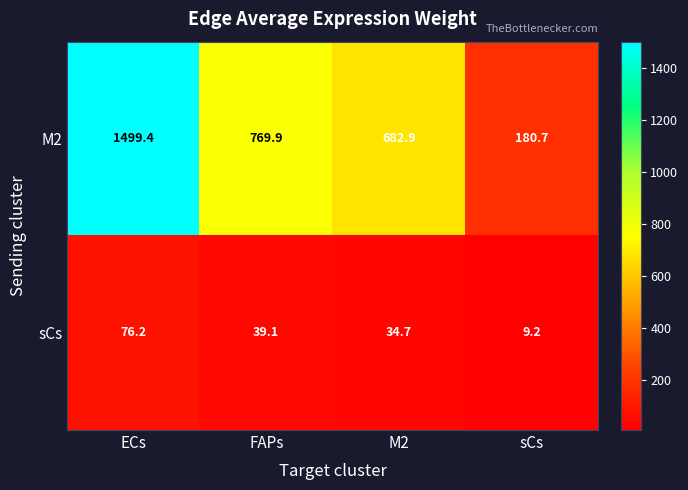

Which label corresponds to the smallest value in the chart?

sCs